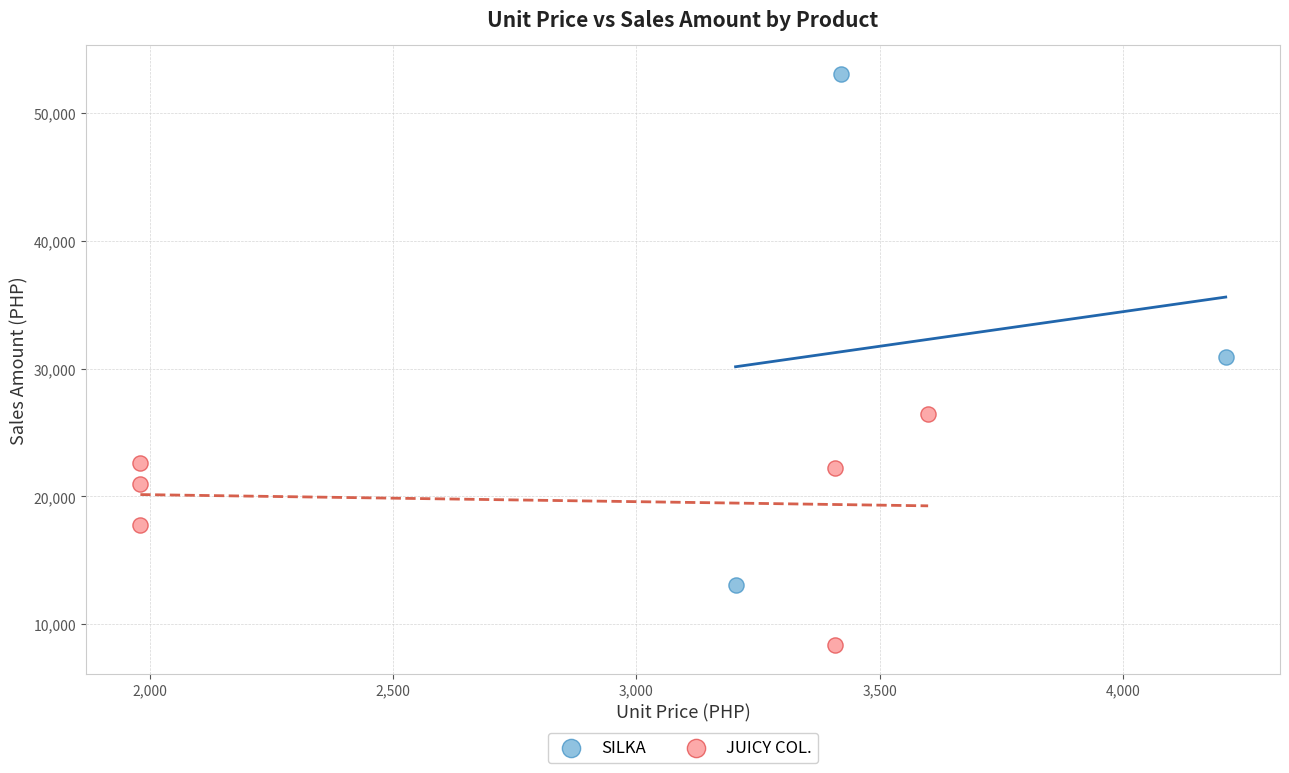

Which series contains the lowest Y value?

JUICY COL.